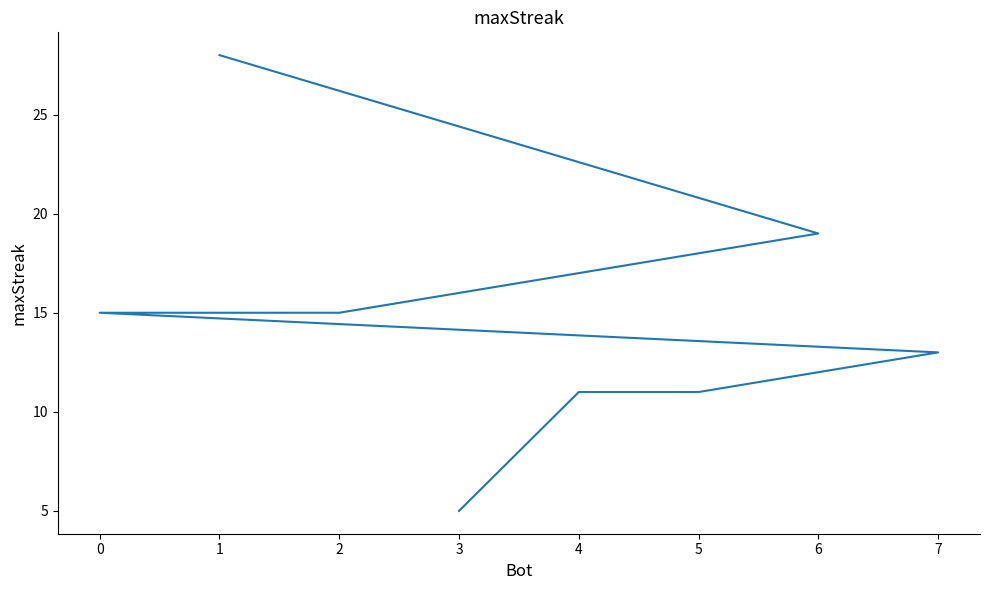

Which category has the highest value across all series?

1